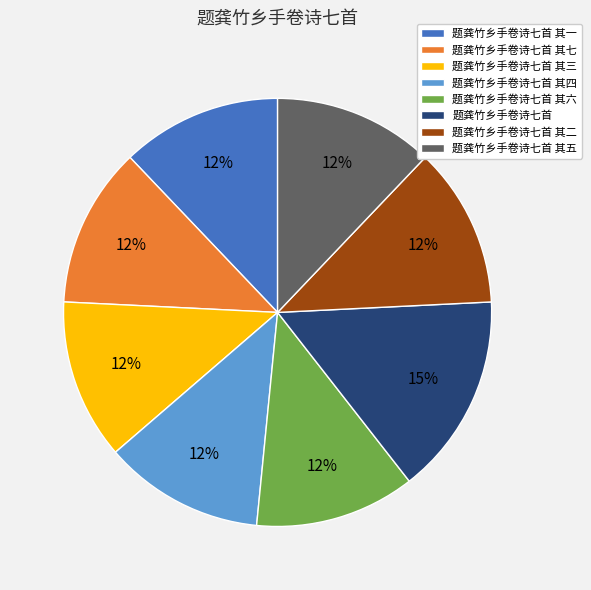

What is the largest slice in the pie chart?

题龚竹乡手卷诗七首